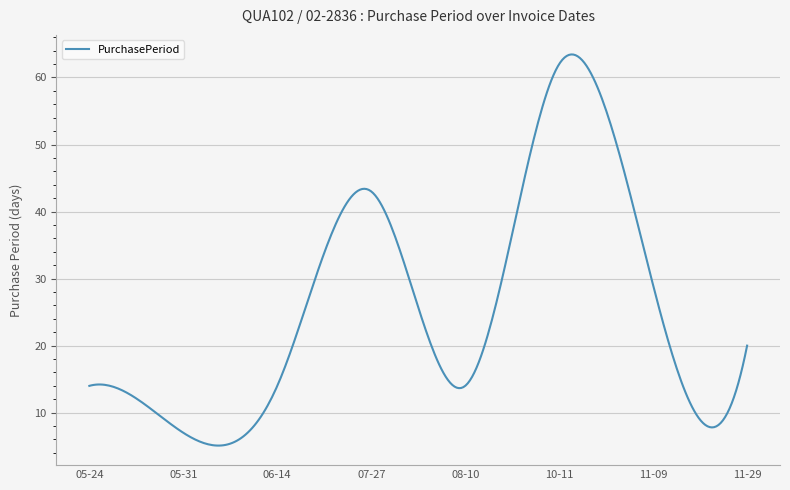

What is the minimum value shown in the chart?

5.1